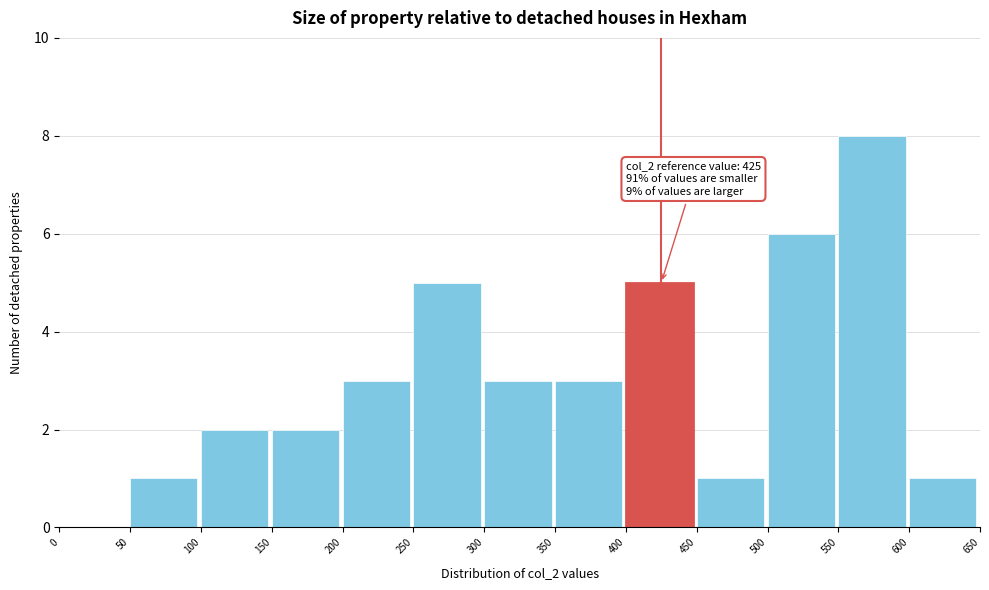

Which range on the x-axis has the tallest bar?

550 to 600